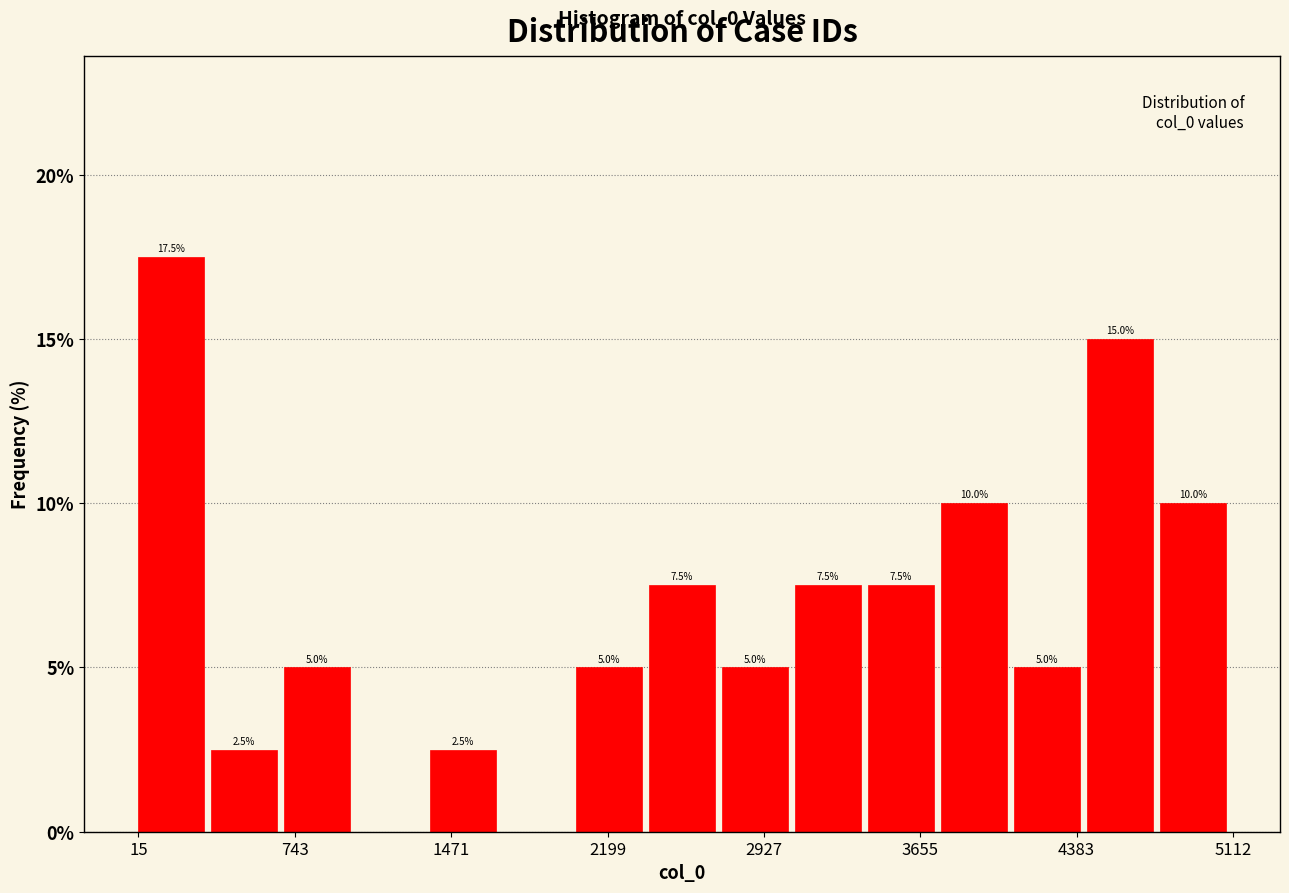

Around what value on the x-axis is the tallest bar? Give the approximate position of its centre, as read against the axis.

200